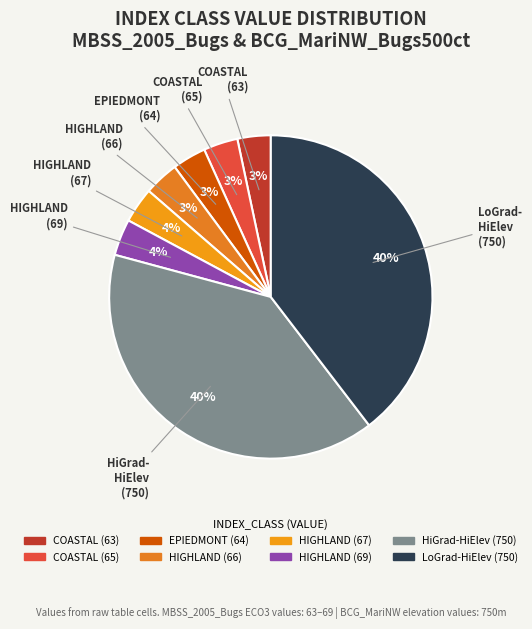

Combined, what portion of the pie is COASTAL (63) and COASTAL (65)?

6.8%